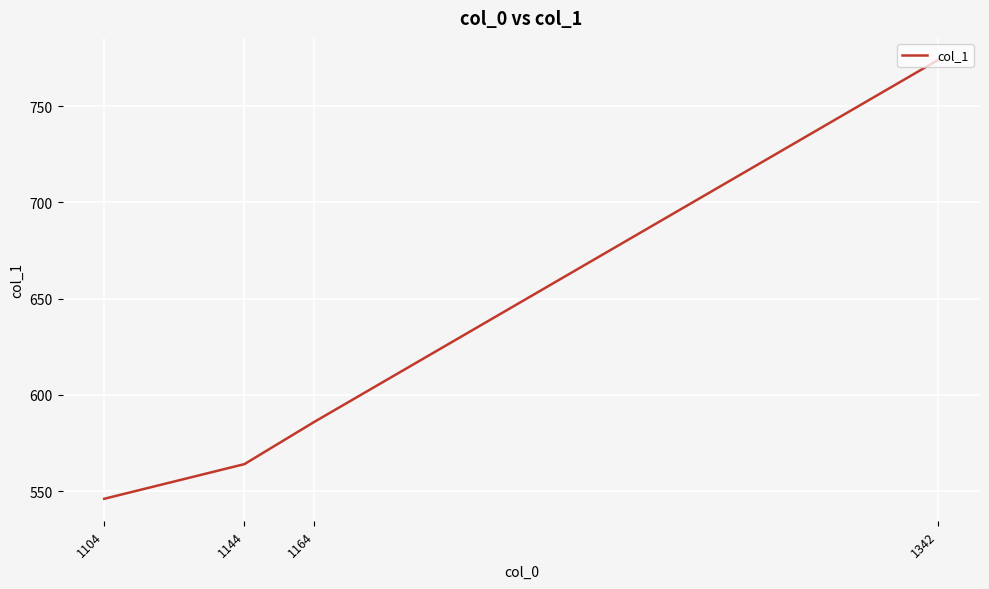

Reading left to right, transcribe all the data shown in this chart.

1342=774	1164=586	1144=564	1104=546